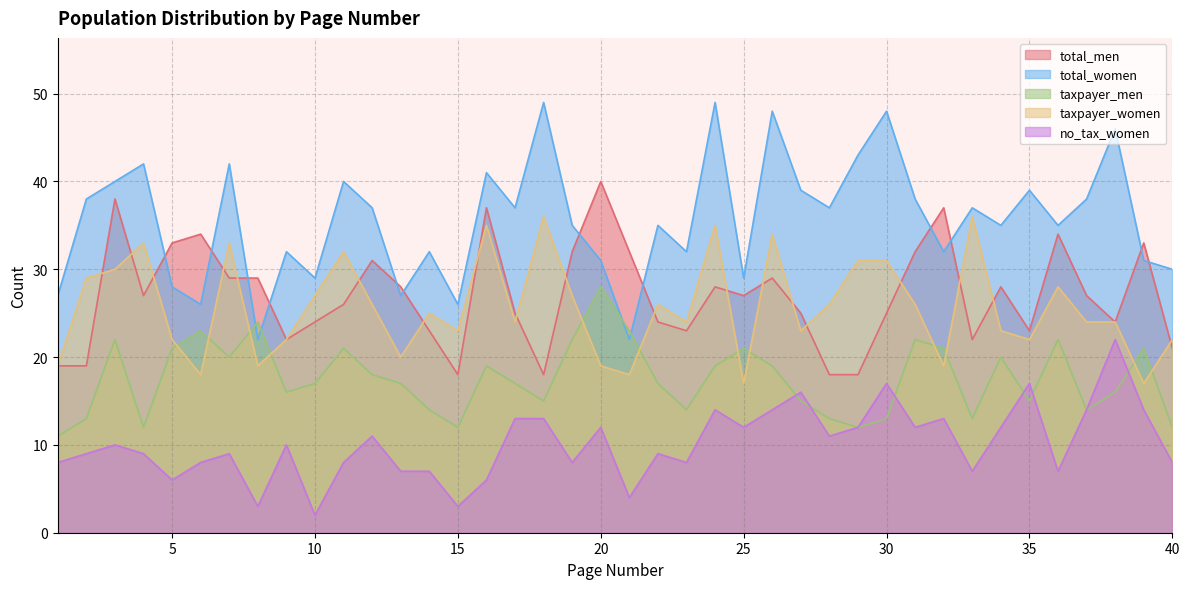

How many interior local valleys does the total_women series have?

13